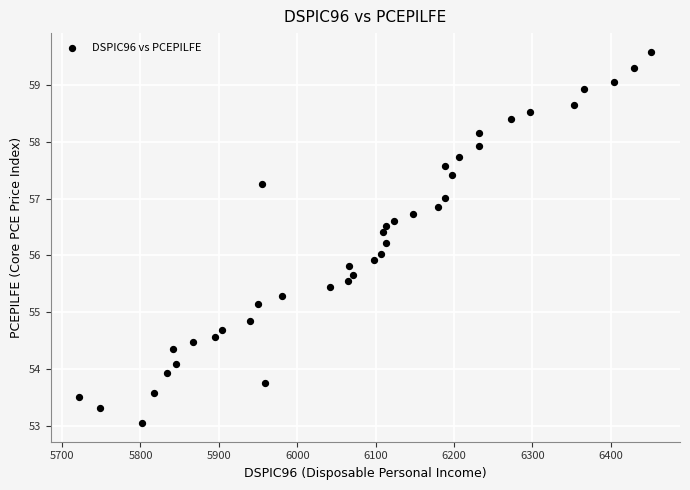

What is the range of X values (max minus min)?

729.9